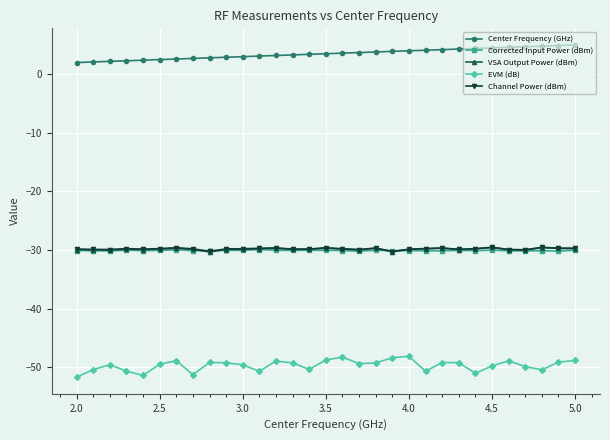

How many lines are shown in the chart?

5